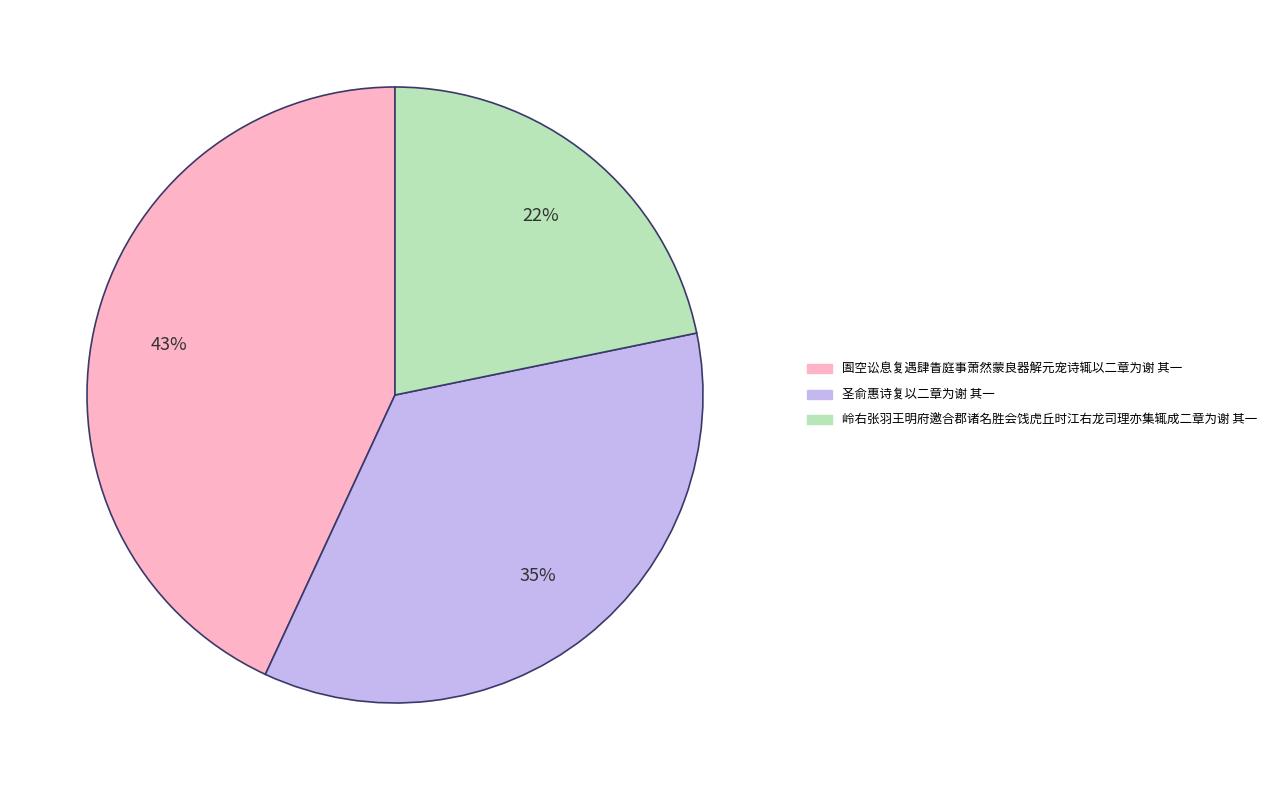

Combined, do 圣俞惠诗复以二章为谢 其一 and 岭右张羽王明府邀合郡诸名胜会饯虎丘时江右龙司理亦集辄成二章为谢 其一 account for over 50%?

Yes